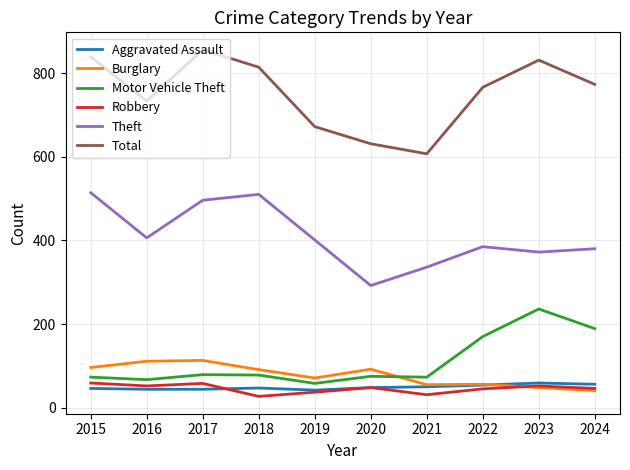

True or false: Theft and Motor Vehicle Theft cross at least once.

False